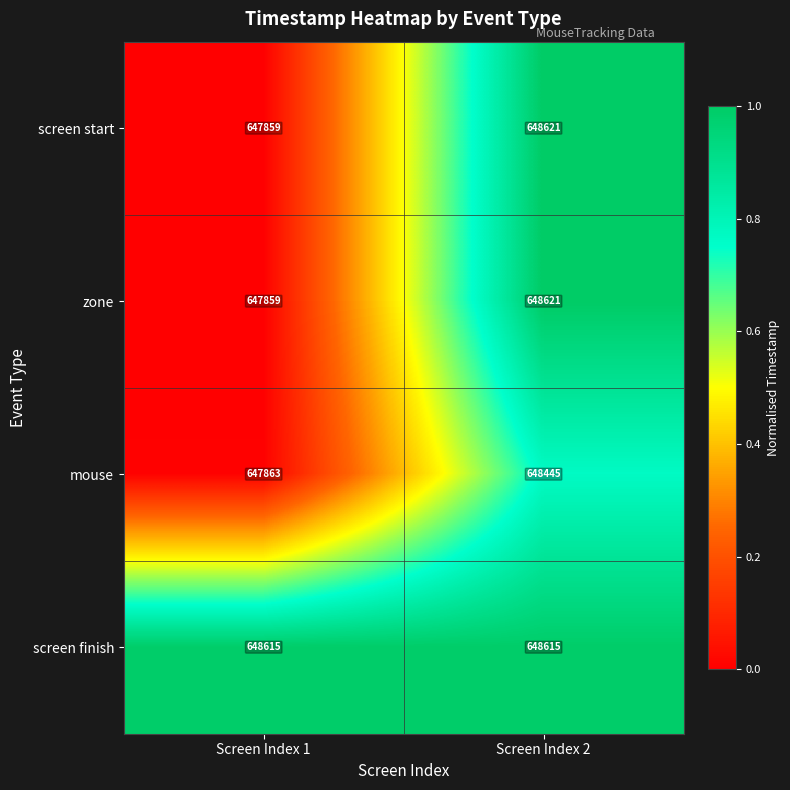

What is the spread (max minus min) of values at Screen Index 2?

176